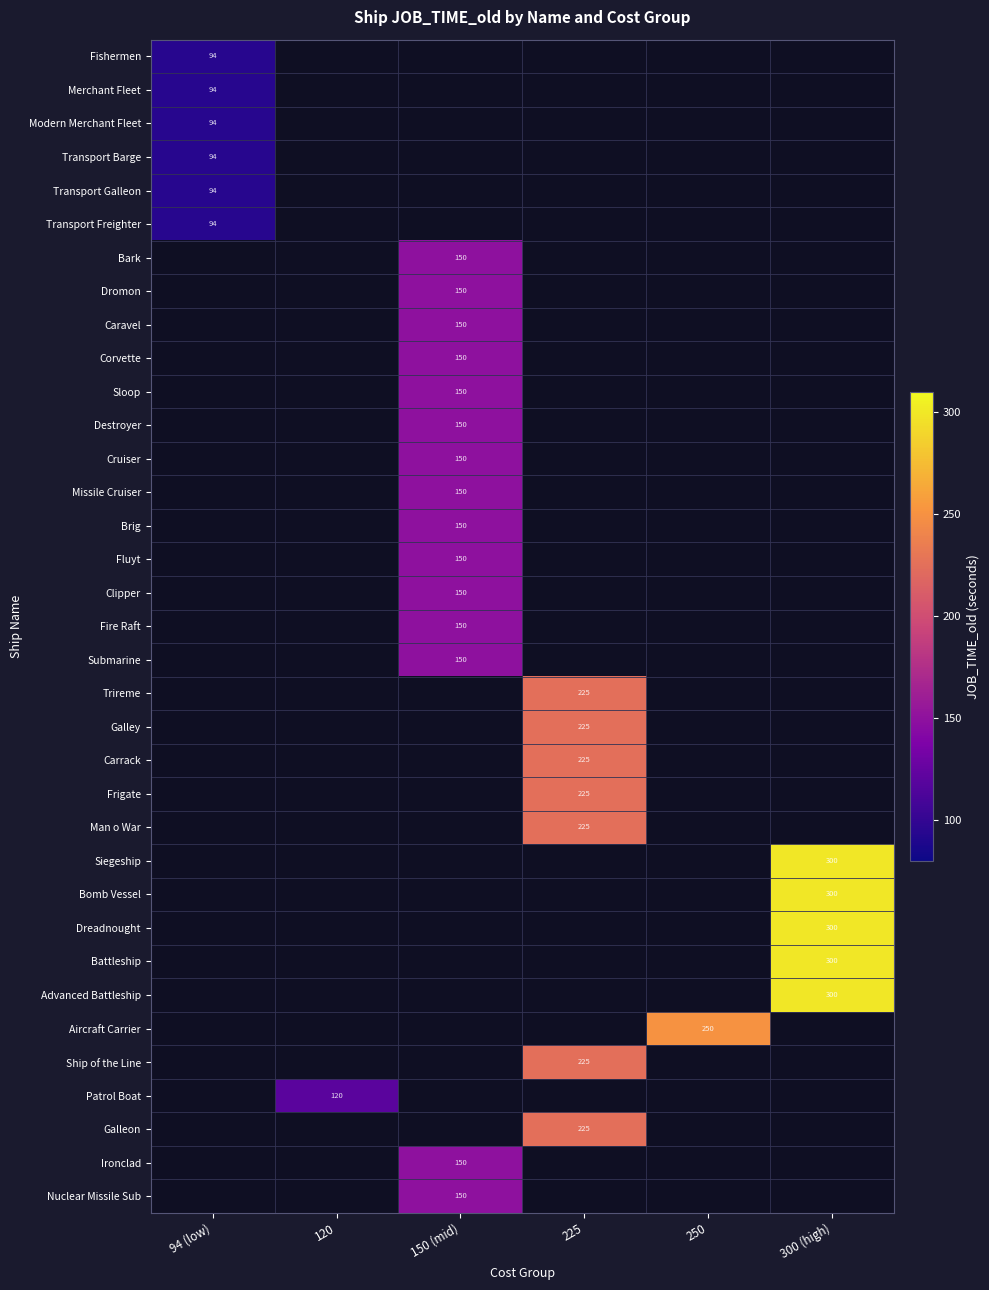

Which category has the highest value across all series?

300 (high)